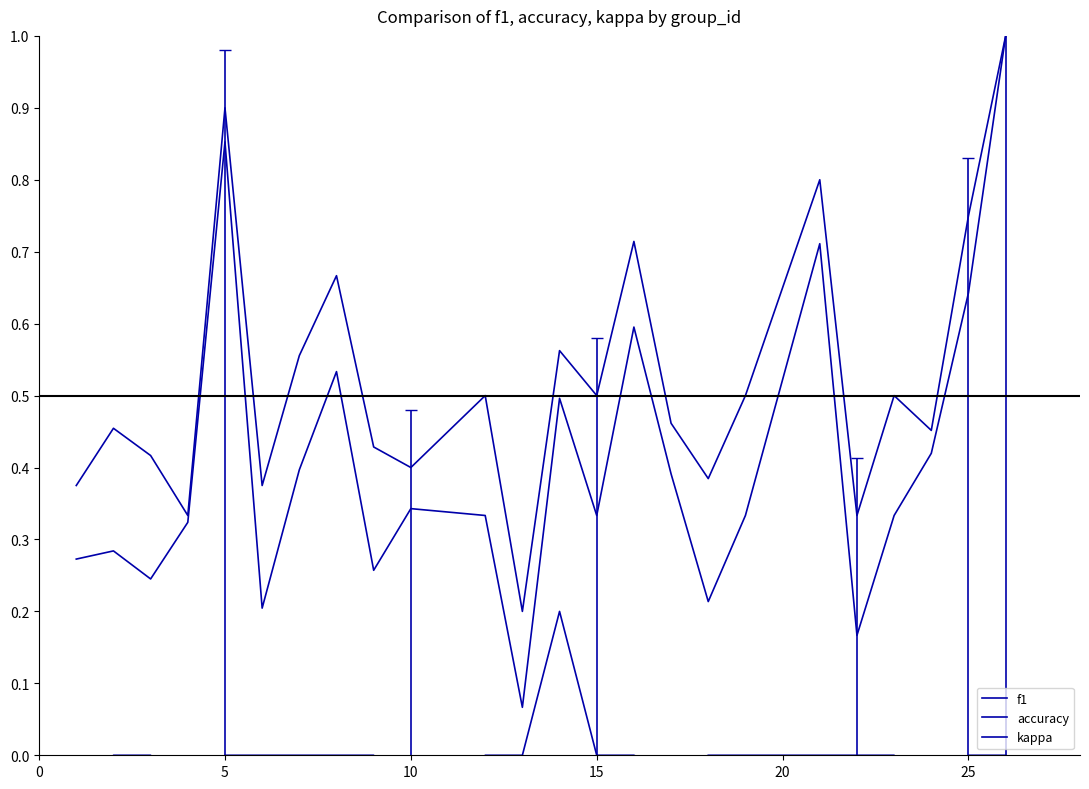

Does the chart have visible grid lines?

No